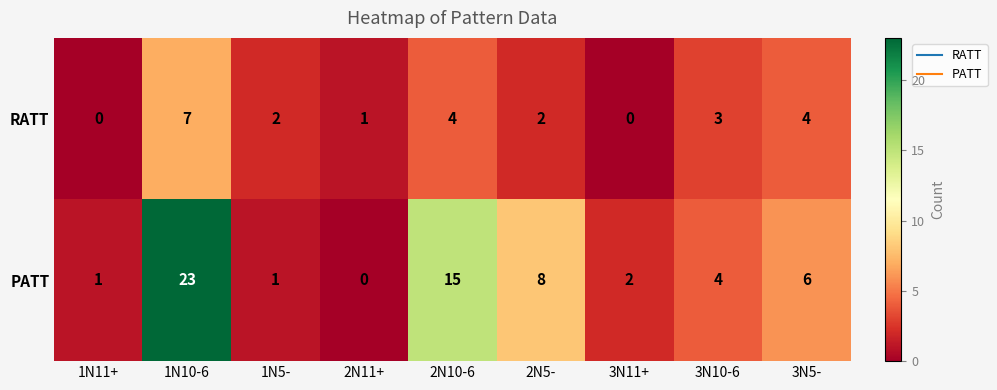

Which series has the largest total across all categories?

PATT